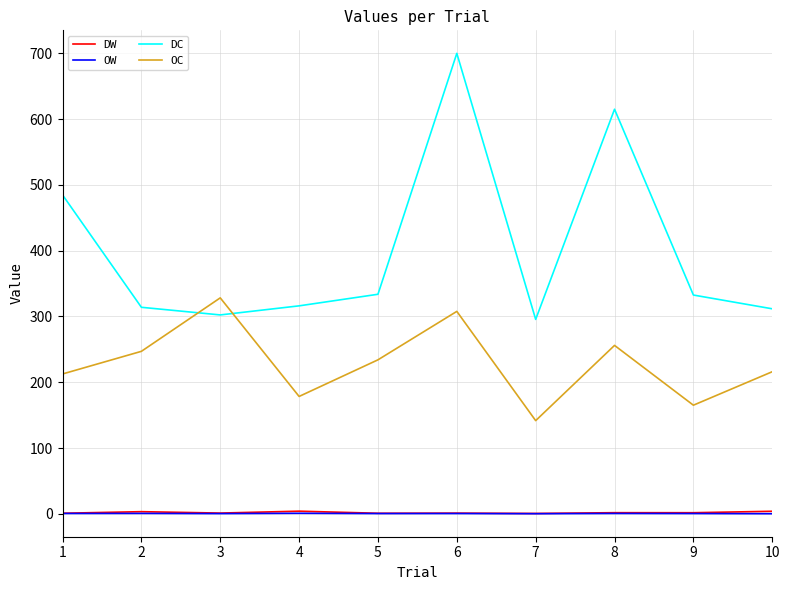

At which category does the chart reach its peak across all series?

6